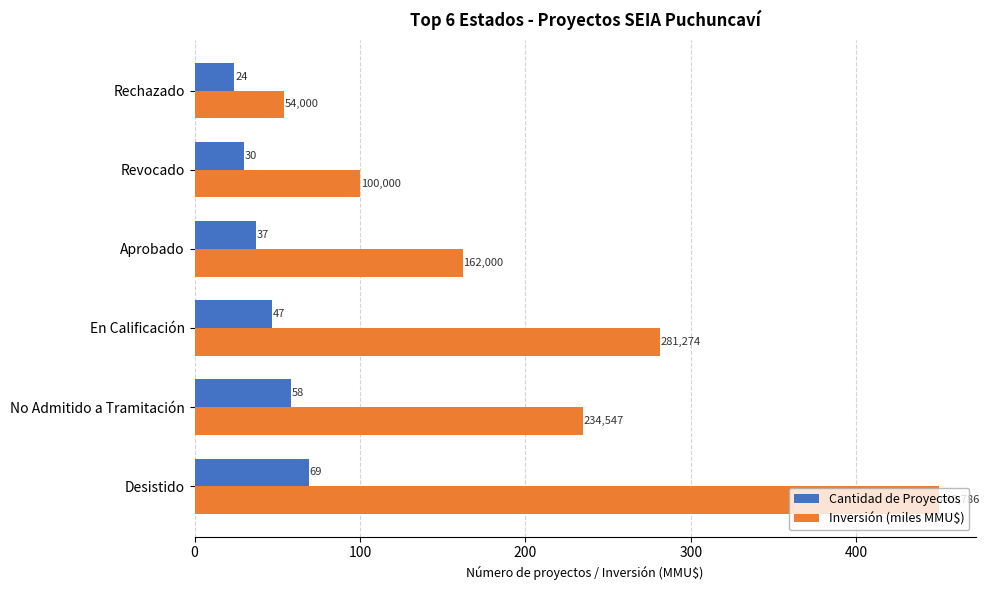

At which category is the sum across all series the highest?

Desistido